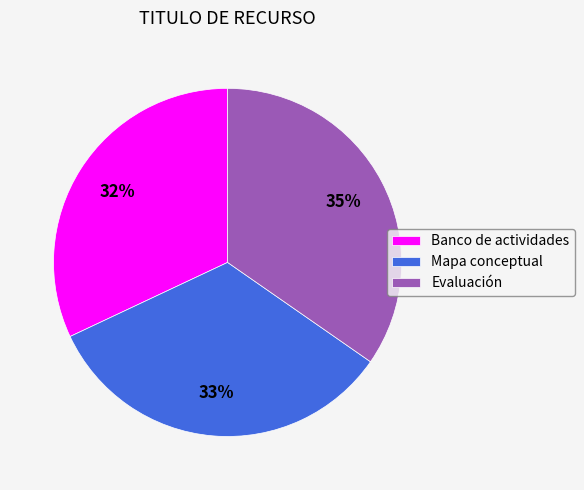

To the nearest percent, what portion does Evaluación represent?

35%